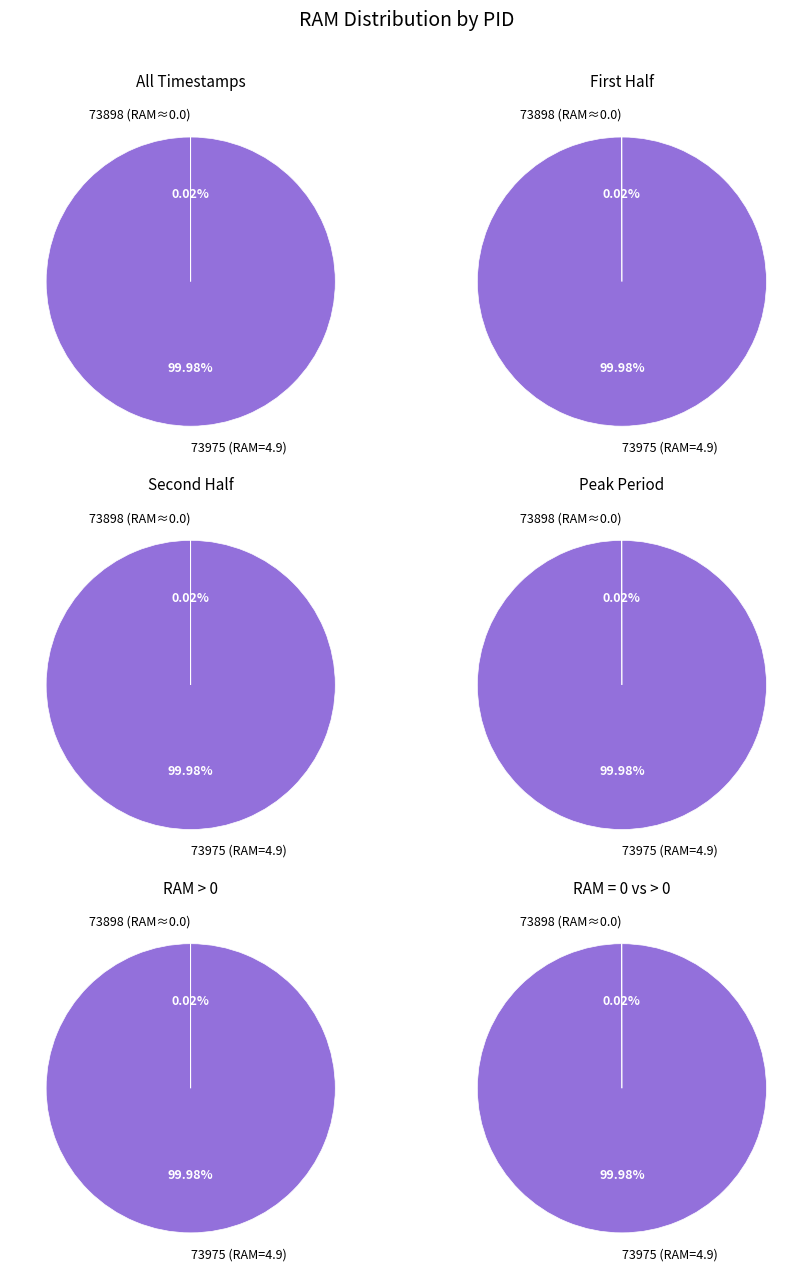

What is the majority slice?

73975